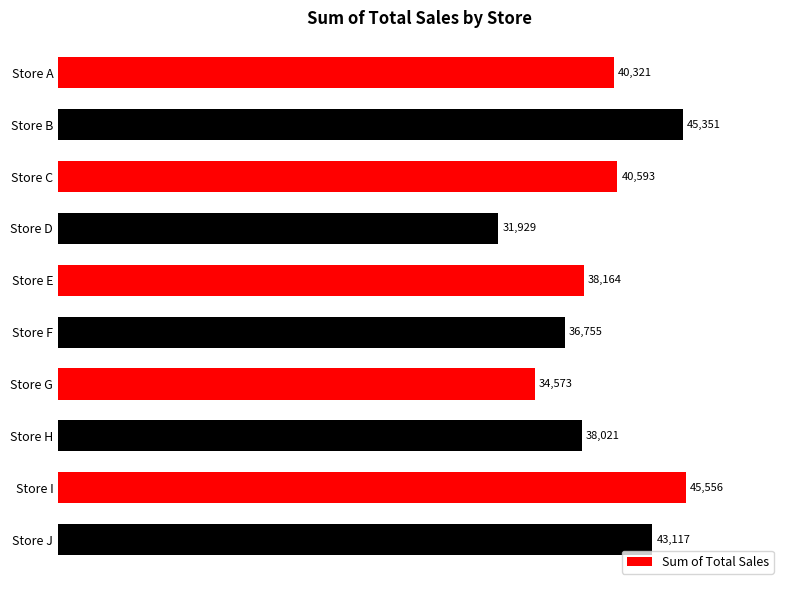

Where is the data nearest to the value 38742?

Store E